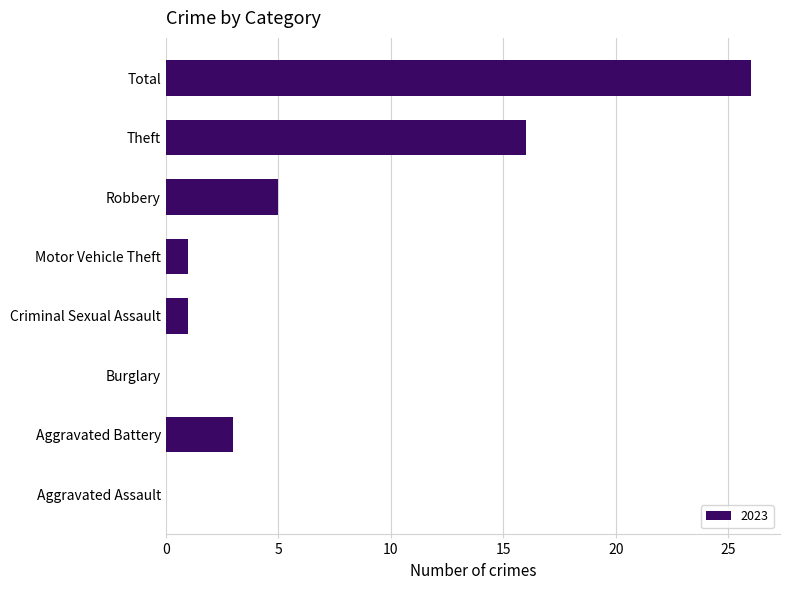

How many data points does each series have?

8